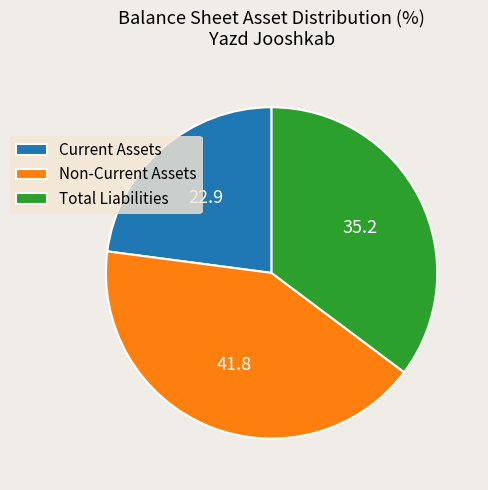

Is it true that Current Assets is 23% of the pie?

True